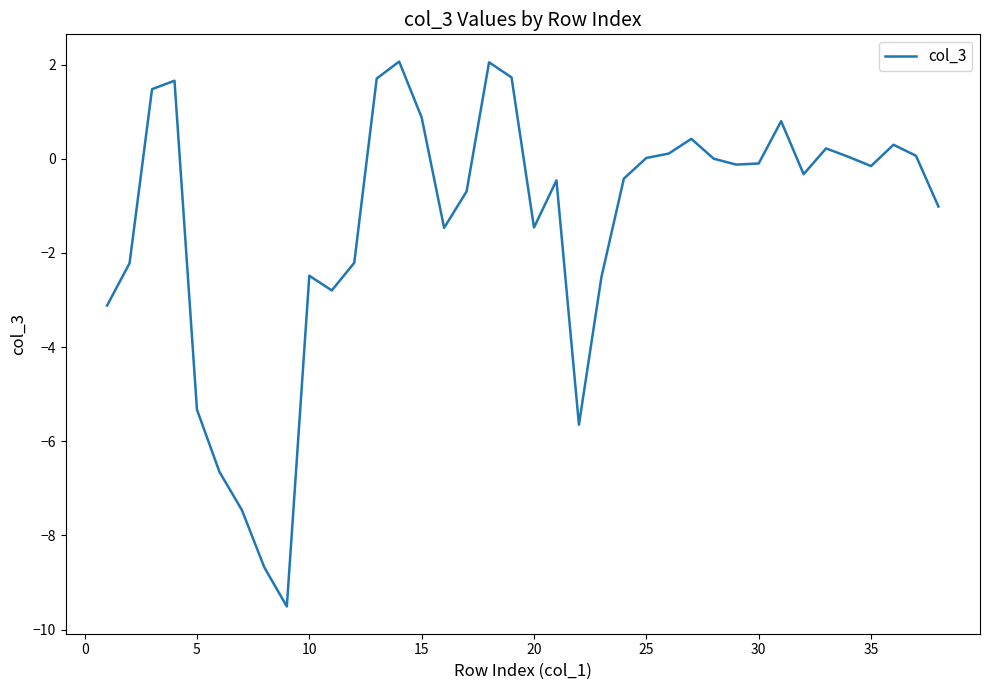

What is the smallest value displayed?

-9.5